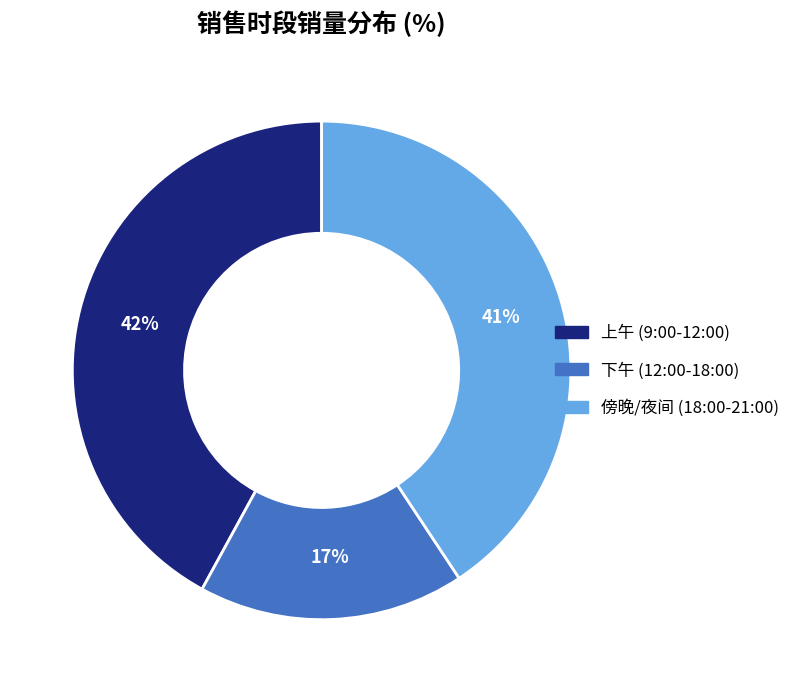

To the nearest percent, what is the difference between the largest and smallest slice percentages?

25%